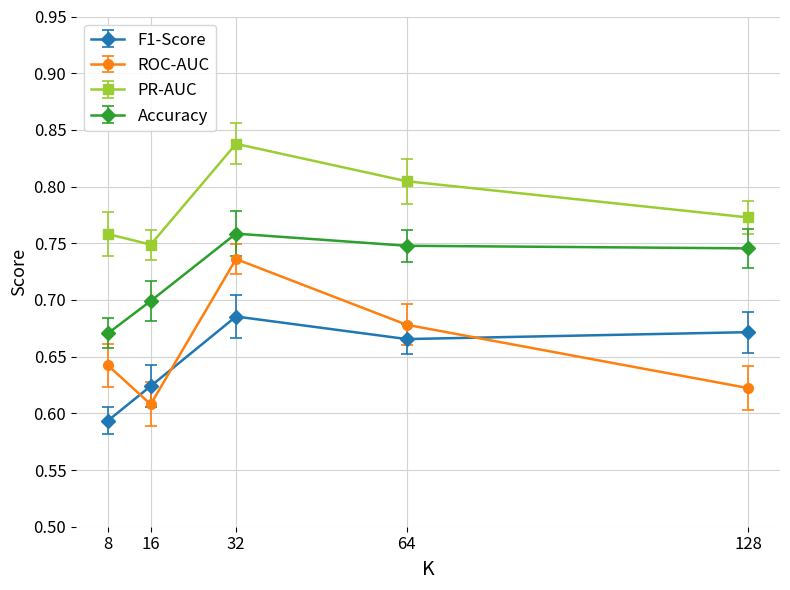

Where is Accuracy nearest to the value 0?

8